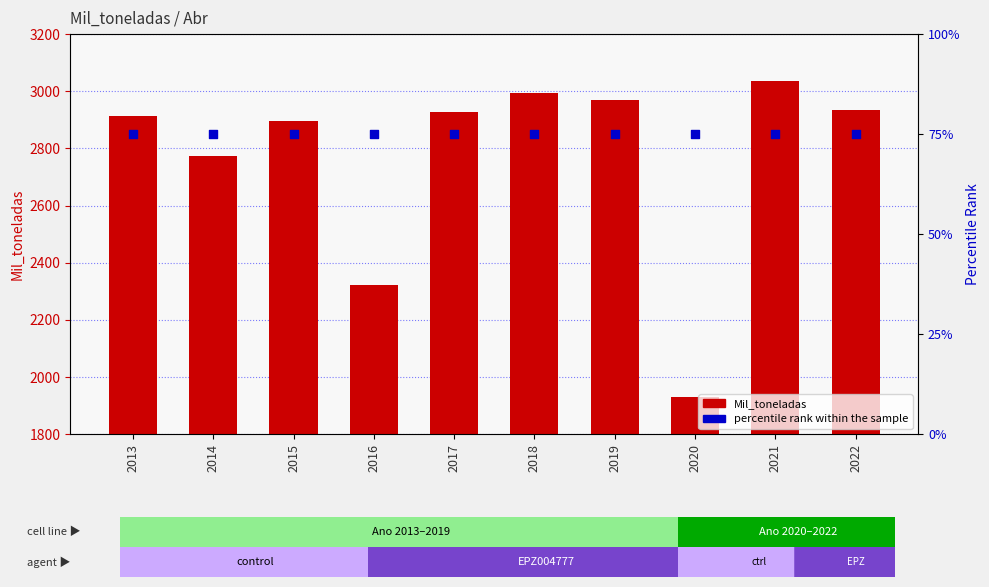

Which series contains the lowest Y value?

percentile rank within the sample